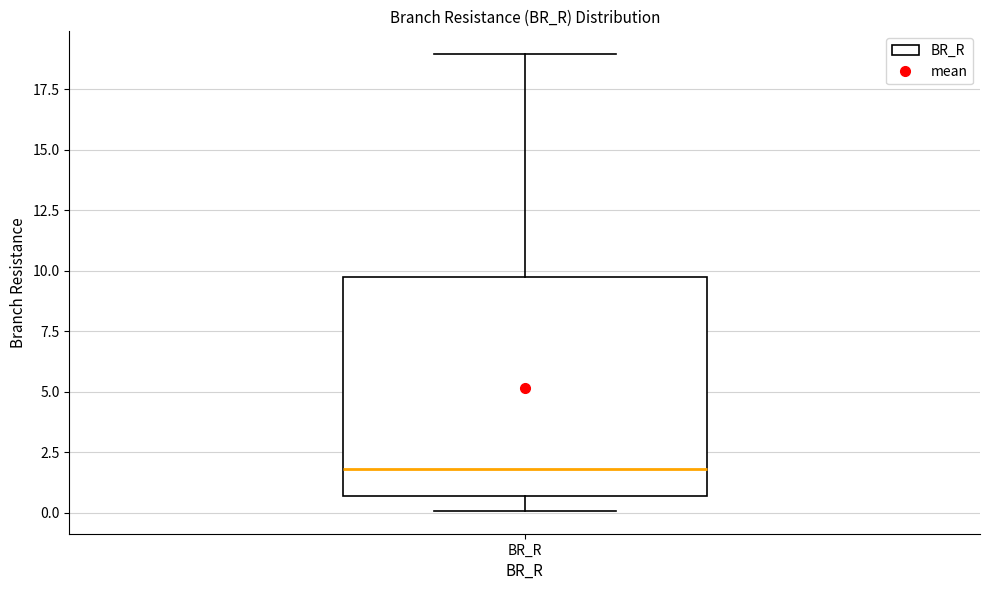

Read this box plot against the y-axis: the position of the median line, the range covered by the box, and the ends of both whiskers. The values are not printed on the chart, so give them approximately, as read against the axis.

median 2.0, box 0.5 to 9.5, whiskers 0.0 to 19.0